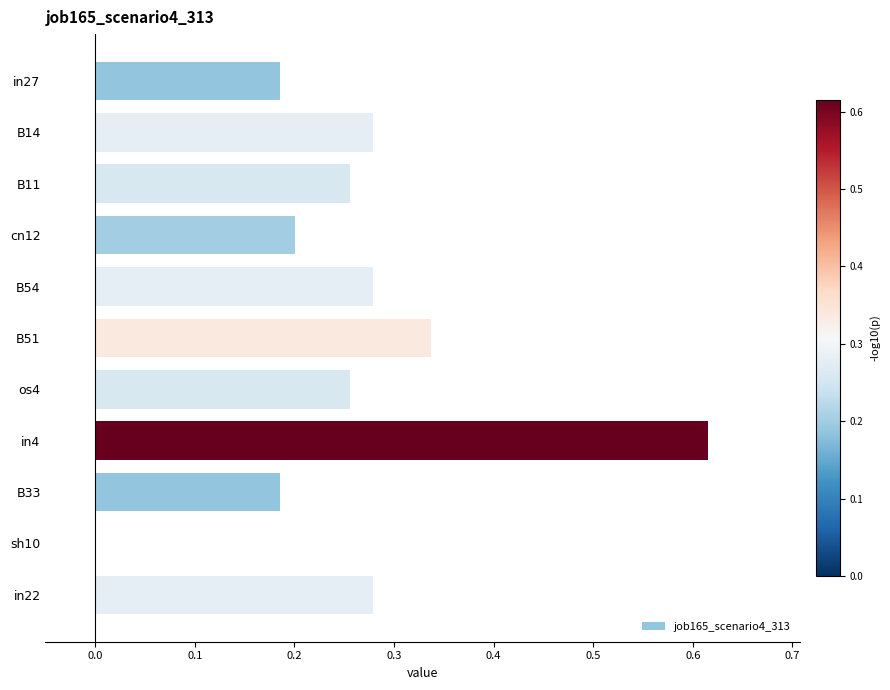

What is the sum of the values at os4 and B33?

0.4